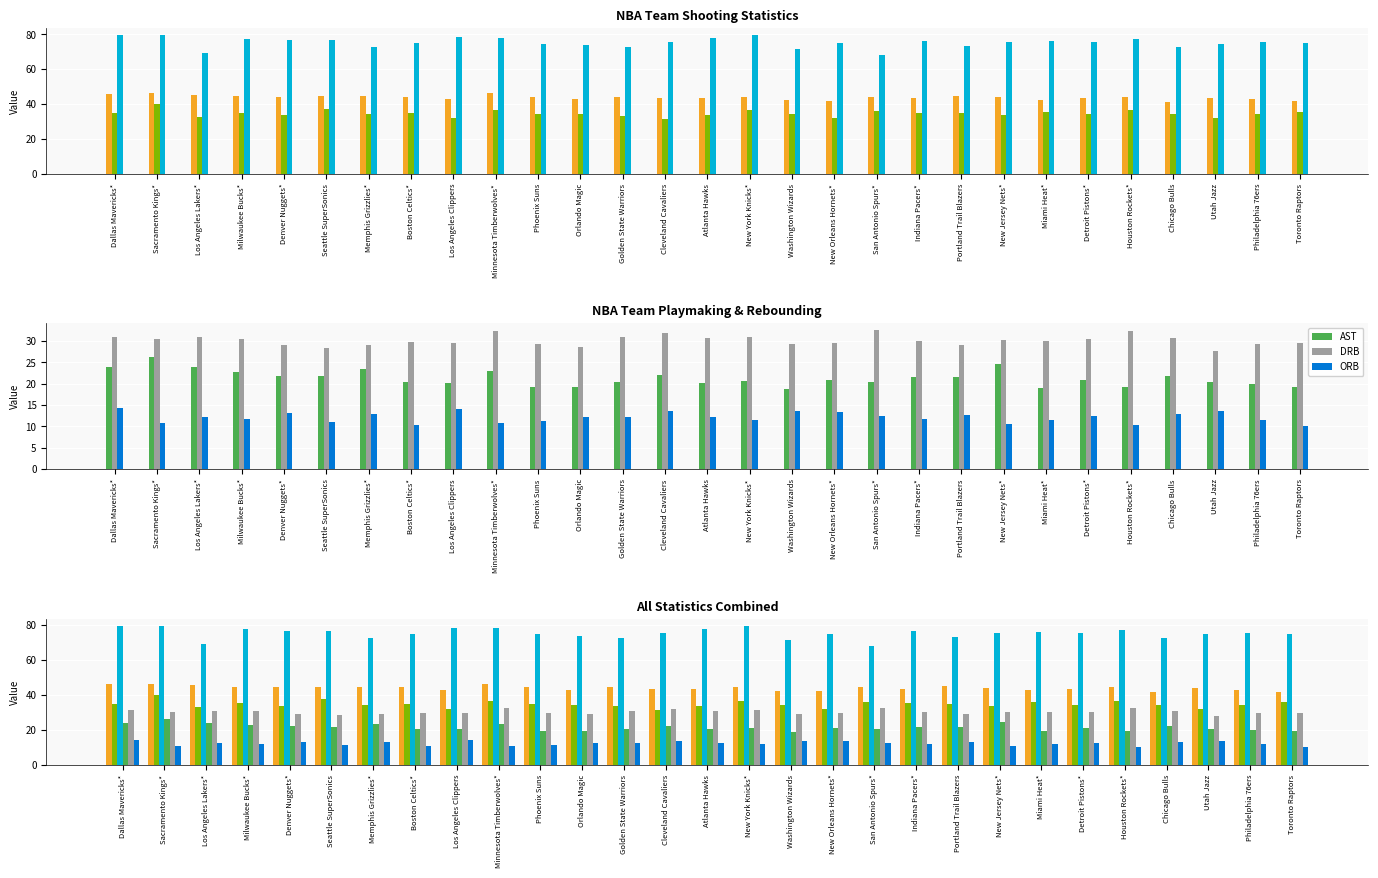

What is the label of the 16th bar from the right?

Cleveland Cavaliers